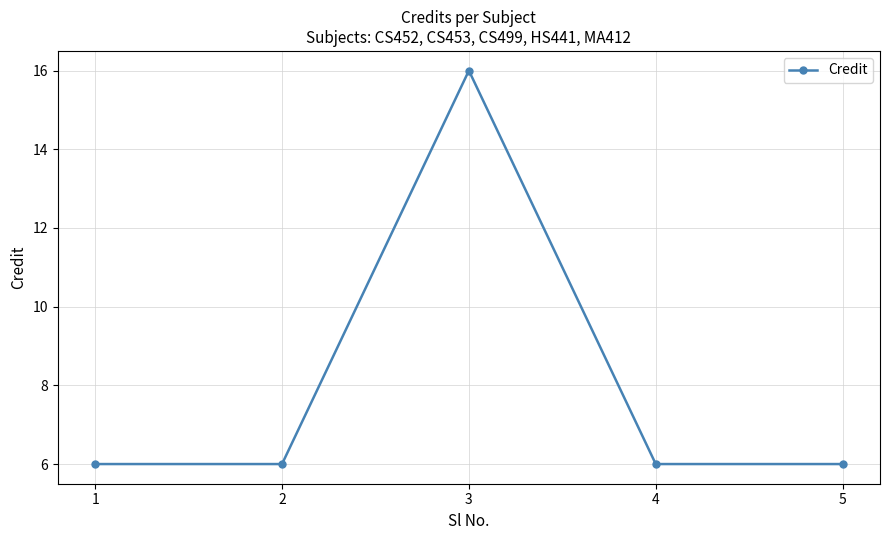

How many interior local peaks (higher than both neighbors) does the data have?

1